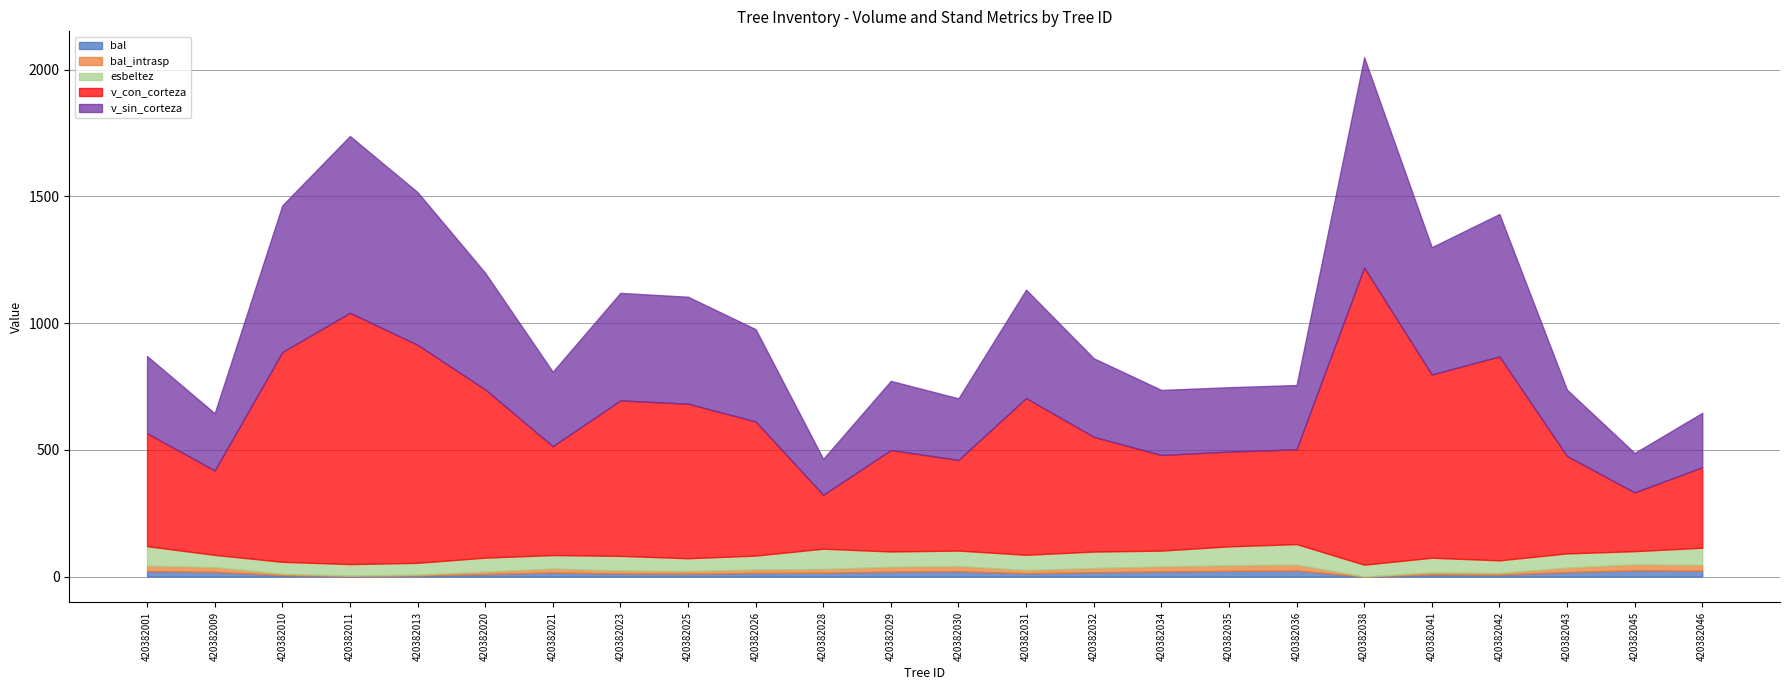

The value of bal_intrasp at 420382009 is 18.4. True or false?

True